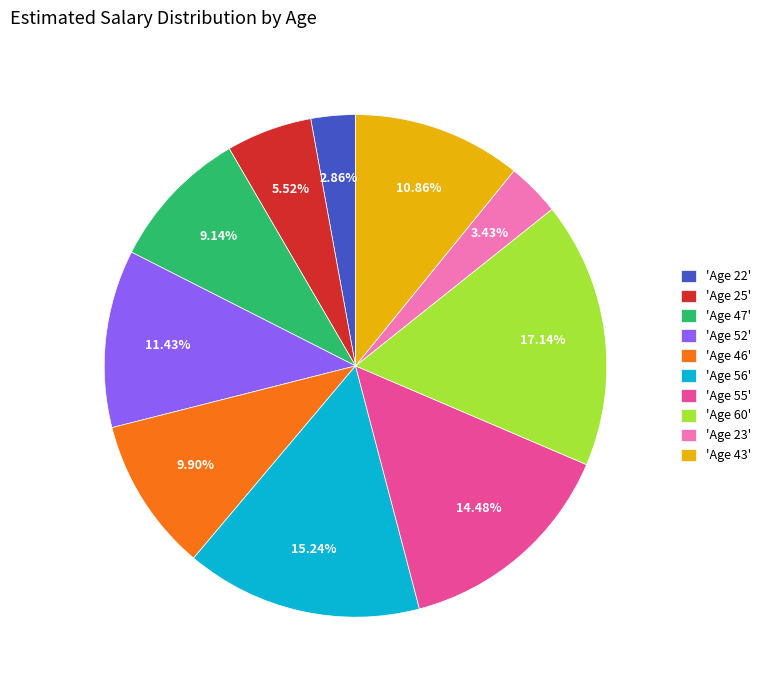

Do 'Age 22' and 'Age 55' together represent more than half of the pie?

No